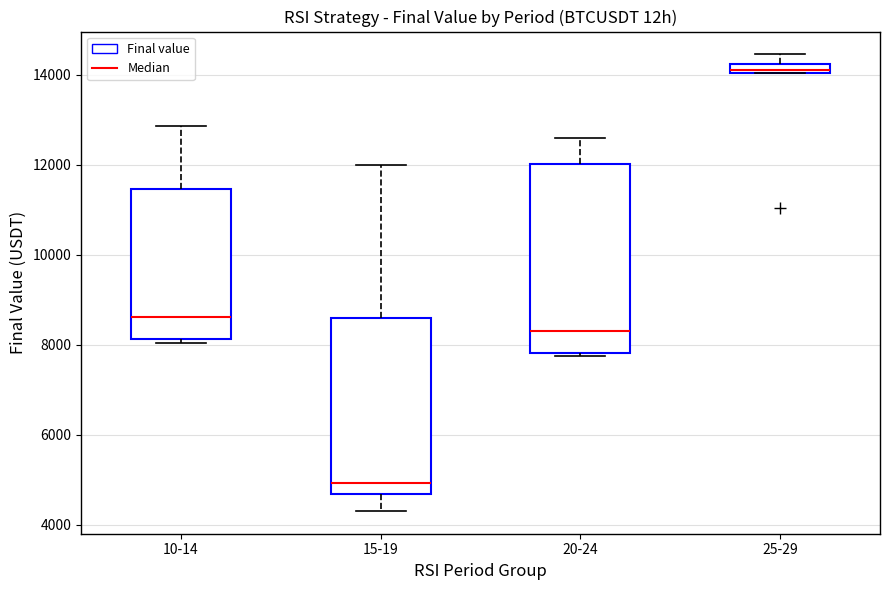

Which box has the lowest median line?

15-19